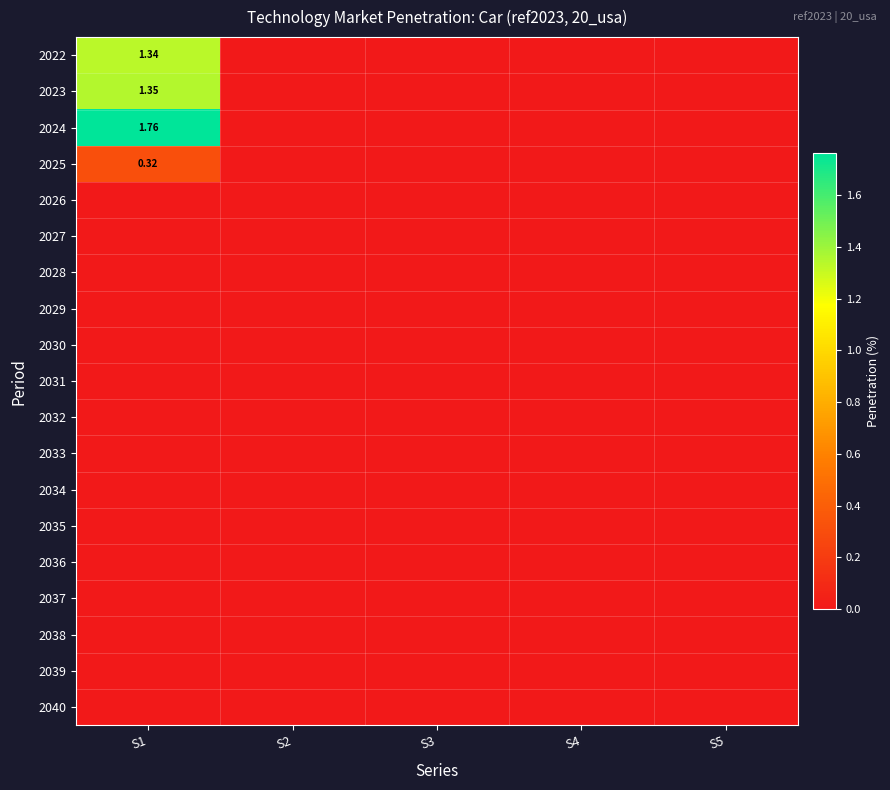

Rank the series by their maximum value, from highest to lowest.

2024, 2023, 2022, 2025, 2026, 2027, 2028, 2029, 2030, 2031, 2032, 2033, 2034, 2035, 2036, 2037, 2038, 2039, 2040